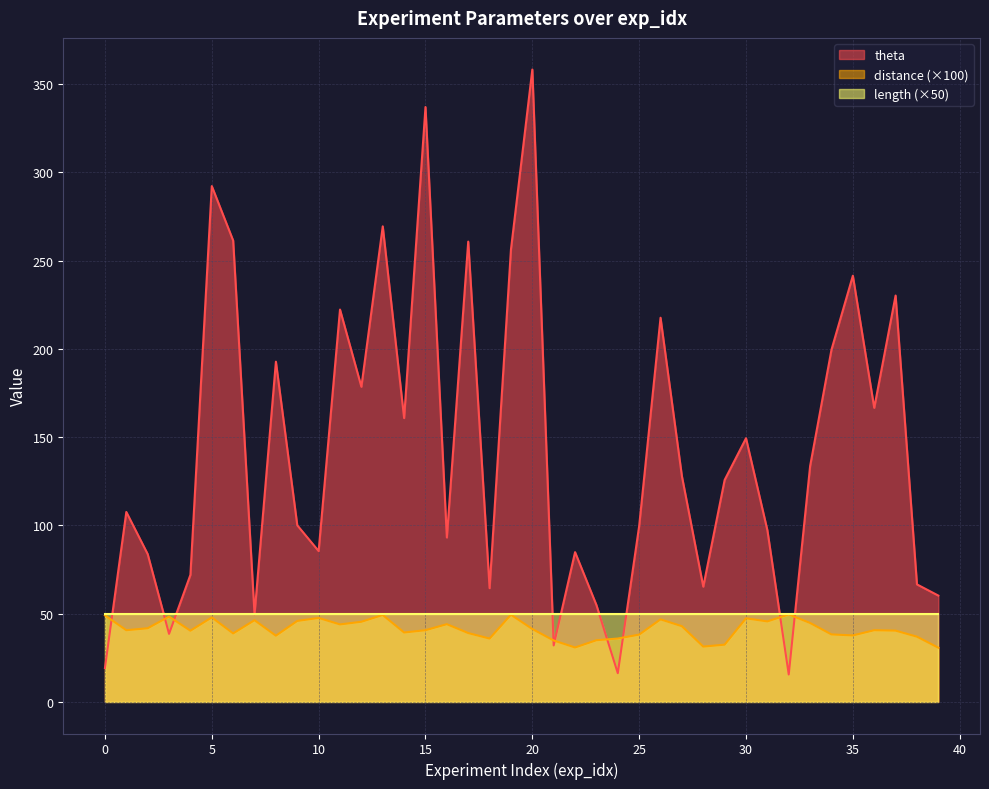

What is the difference between the maximum and minimum values in the distance series?

18.8